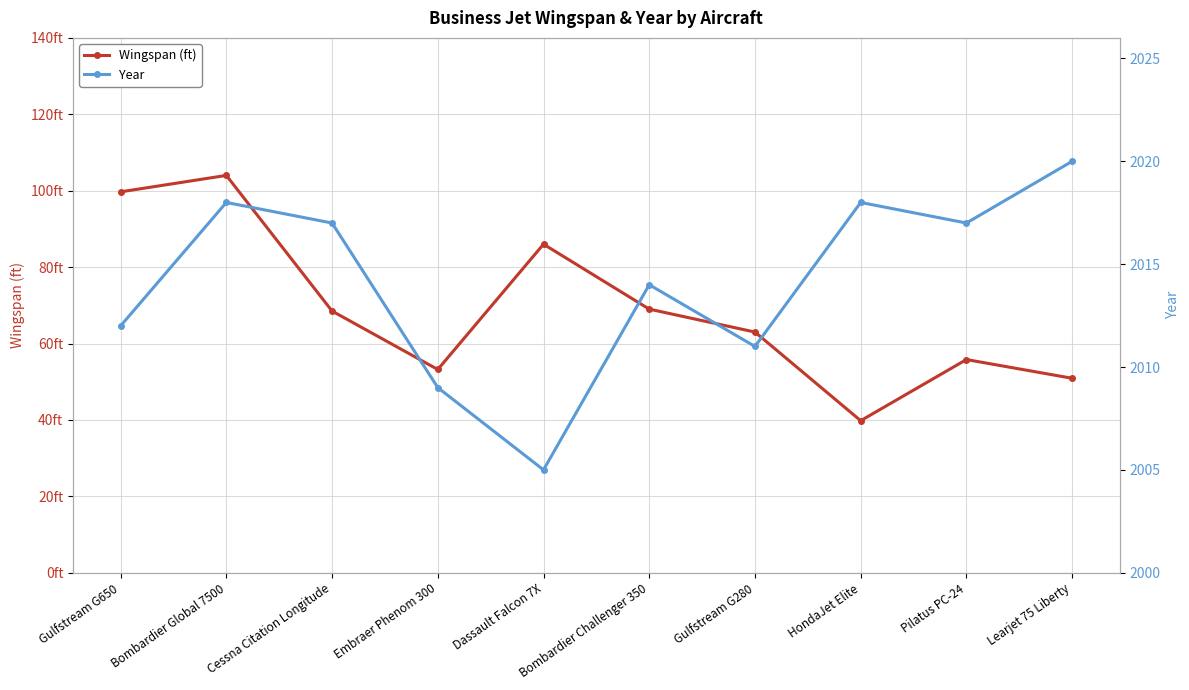

List the labels in order of Year value, largest first.

Learjet 75 Liberty, Bombardier Global 7500, HondaJet Elite, Cessna Citation Longitude, Pilatus PC-24, Bombardier Challenger 350, Gulfstream G650, Gulfstream G280, Embraer Phenom 300, Dassault Falcon 7X